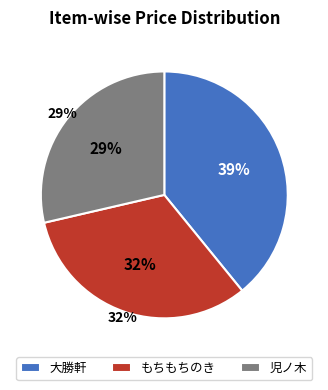

Do 大勝軒 and 児ノ木 together represent more than half of the pie?

Yes